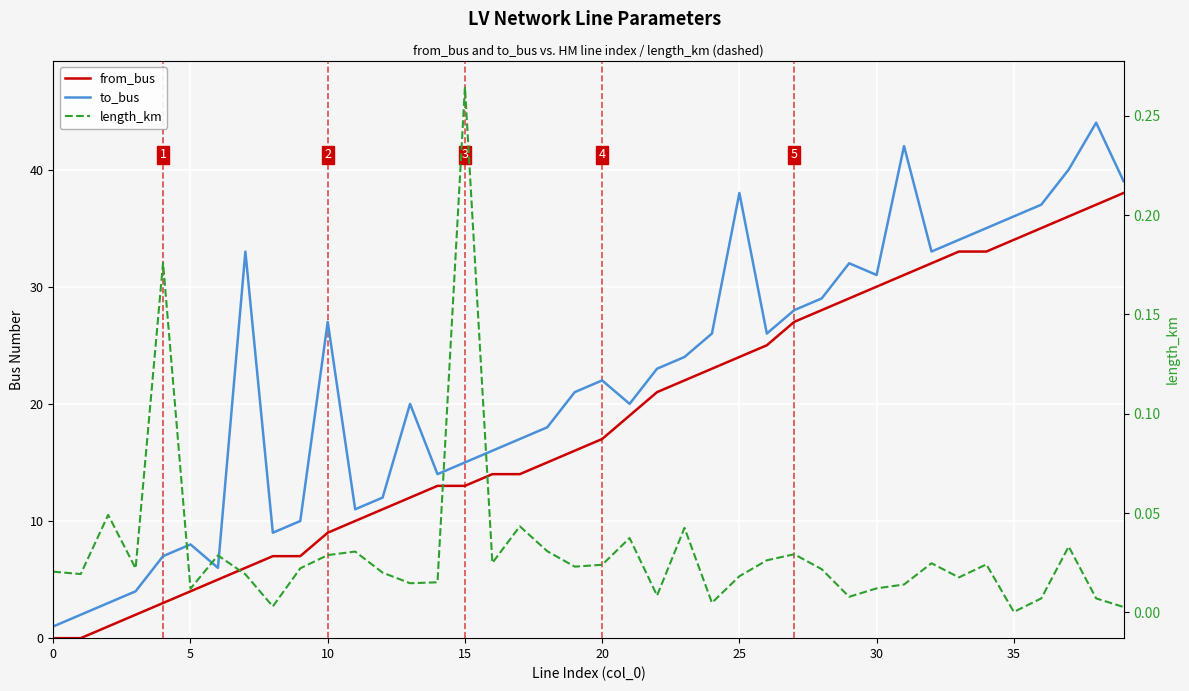

The length_km series shows 0.0 at 9. True or false?

False